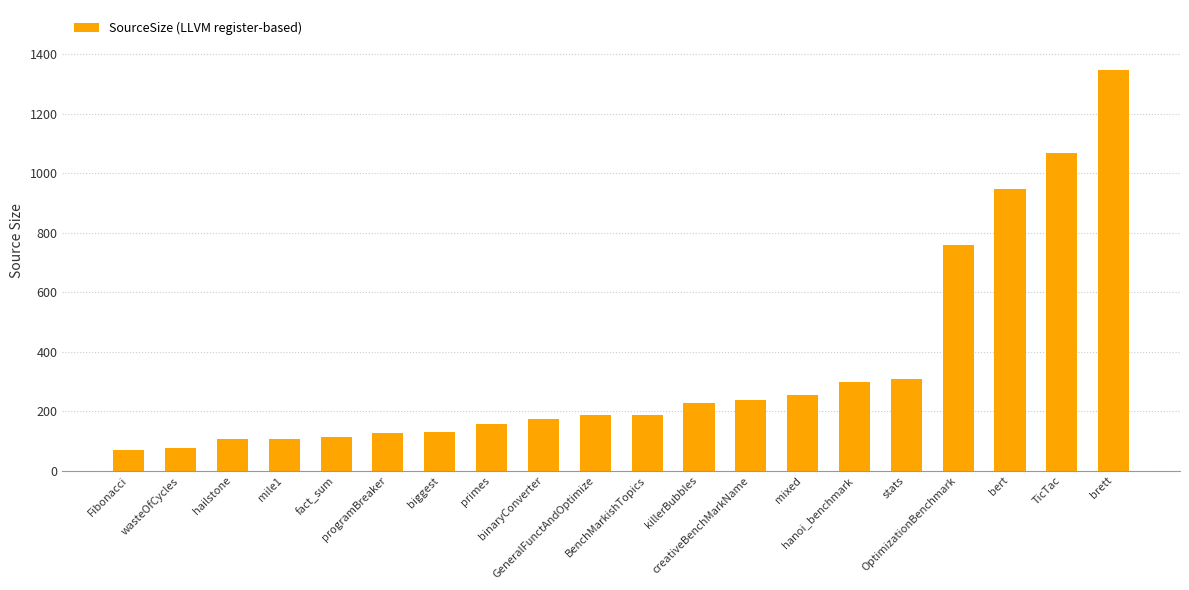

How many bars are there in total?

20